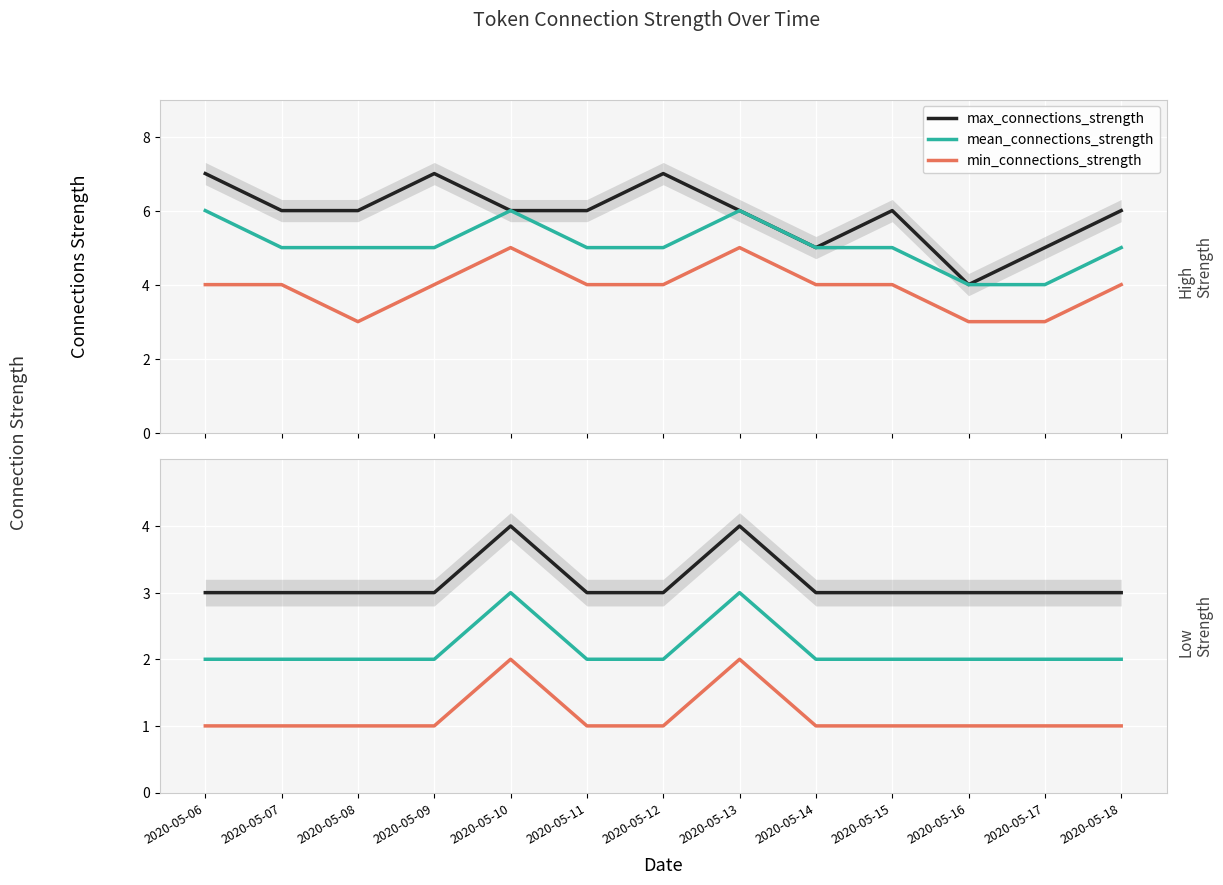

What are all the series names shown in the legend?

max_connections_strength, mean_connections_strength, min_connections_strength